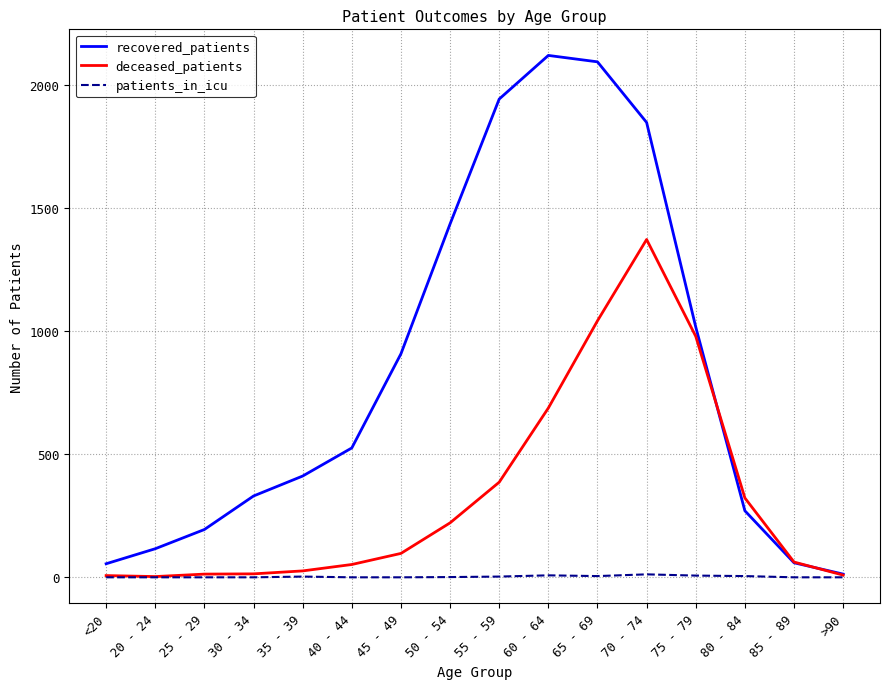

The value of deceased_patients at 75 - 79 is 477. True or false?

False